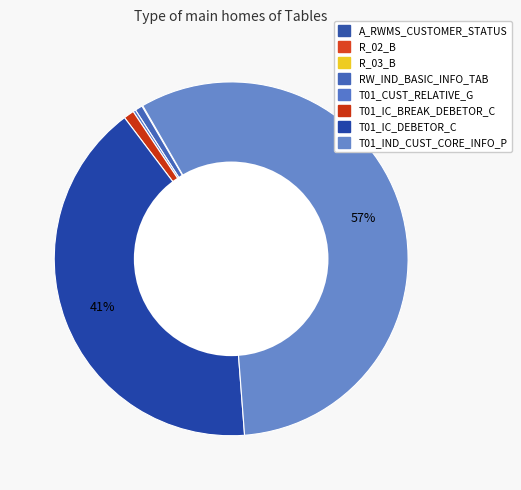

Combined, do RW_IND_BASIC_INFO_TAB and R_03_B account for over 50%?

No